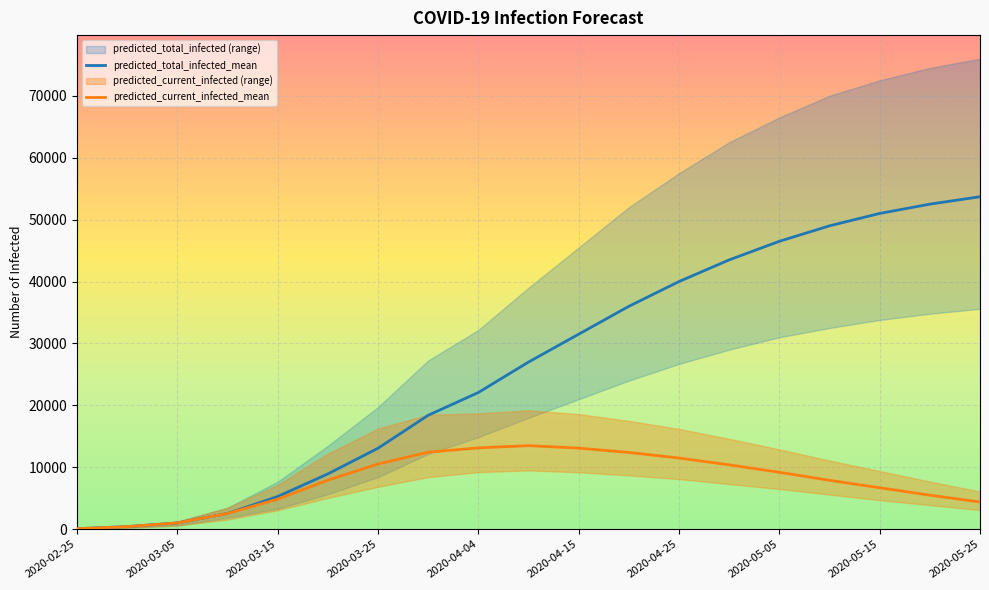

What is the highest value of the predicted_current_infected_lower series?

9500